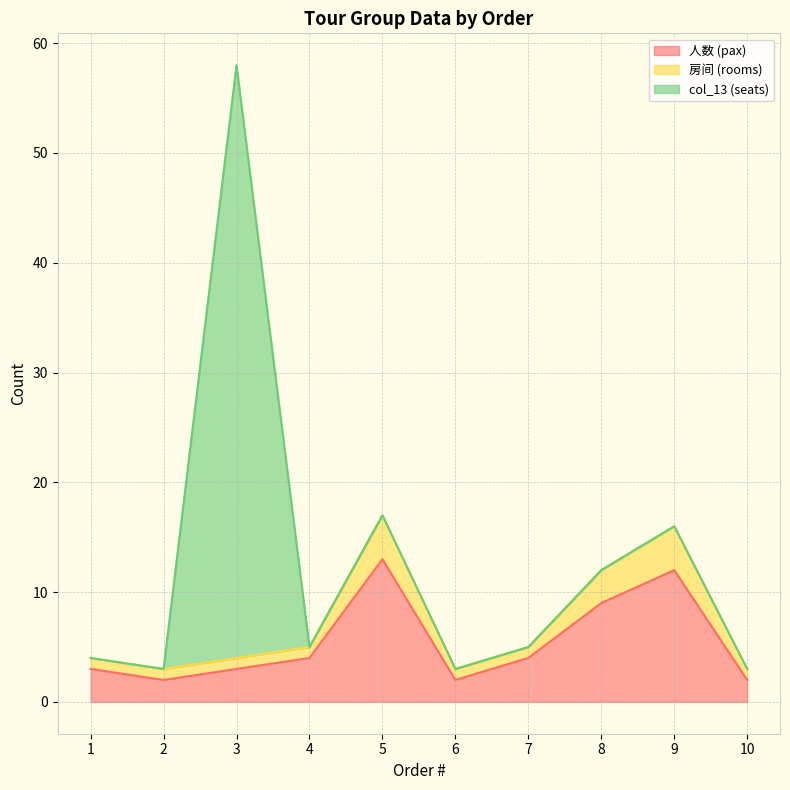

At which category is the sum across all series the highest?

3